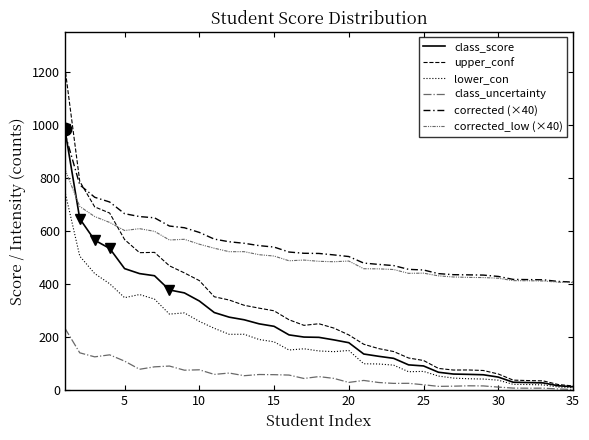

Rank the series by their maximum value, from lowest to highest.

class_uncertainty, lower_con, corrected_low (×40), corrected (×40), class_score, upper_conf